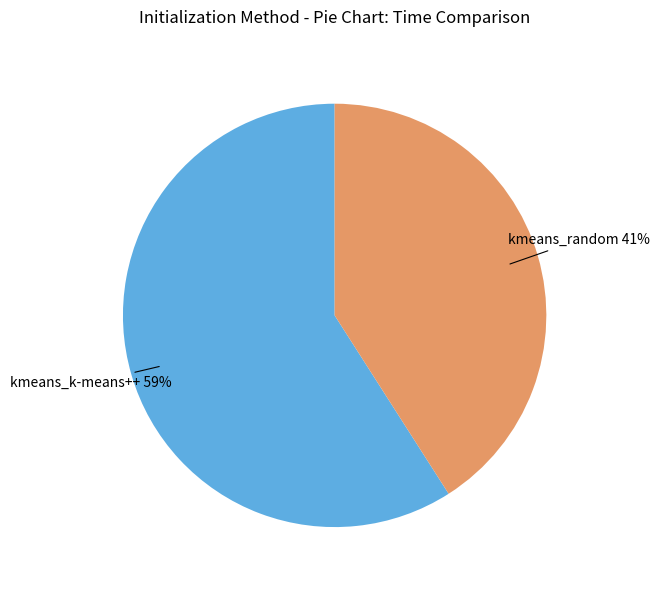

Is it true that kmeans_k-means++ is 72% of the pie?

False